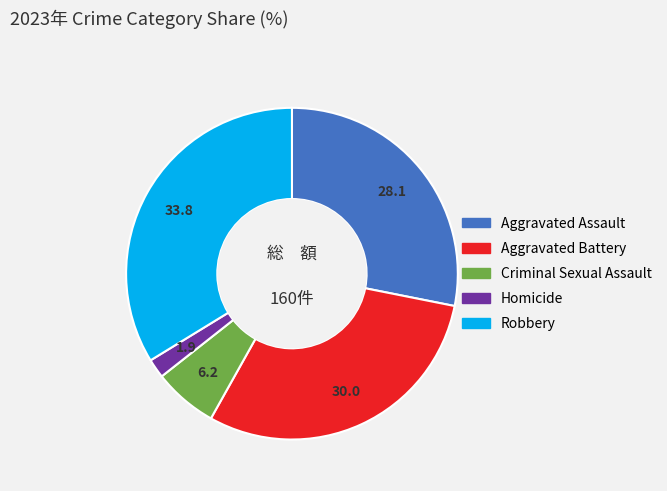

What is the largest slice in the pie chart?

Robbery